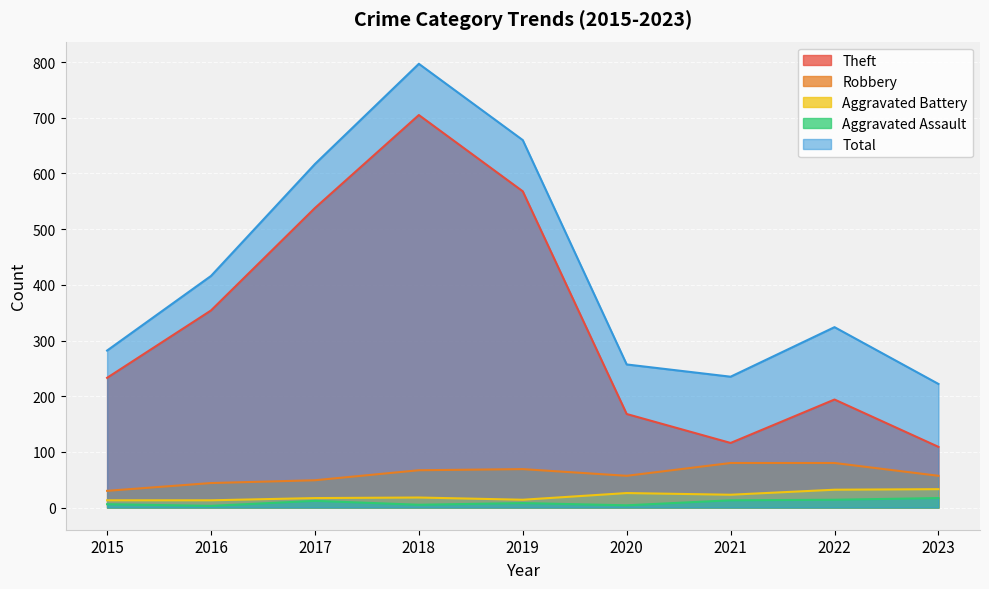

The value of Robbery at 2015 is 30. True or false?

True